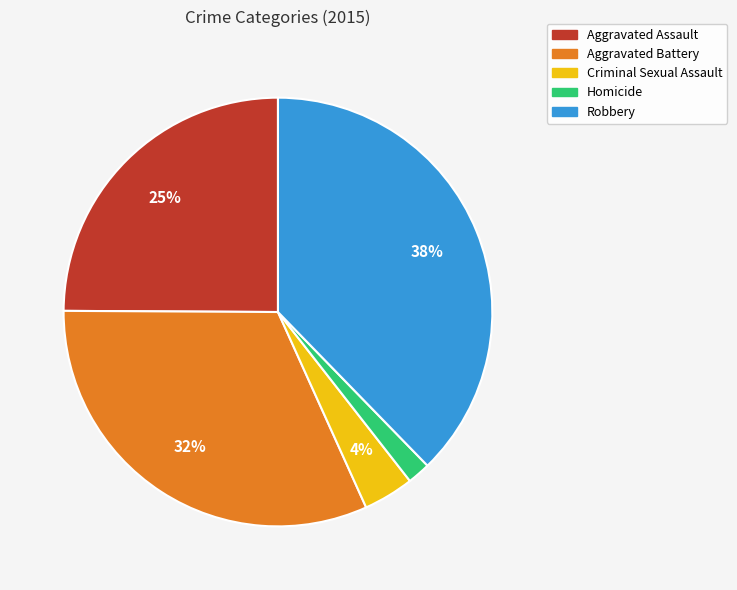

How many slices are in this pie chart?

5